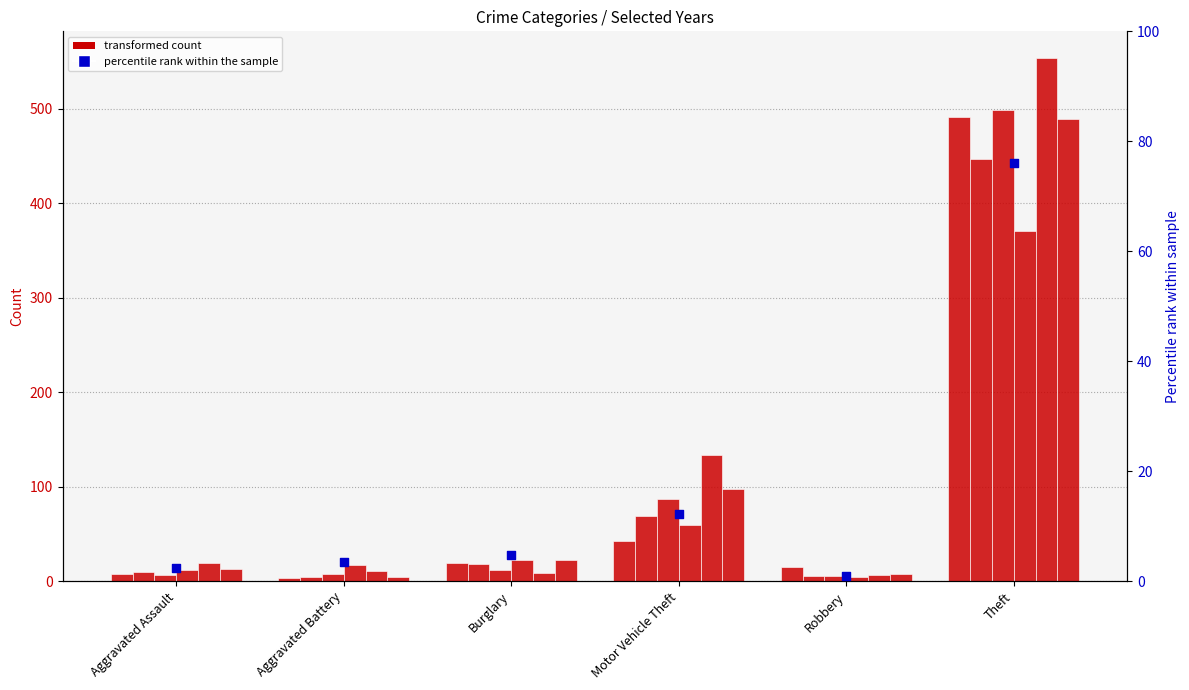

Between Burglary and Robbery, which is larger?

Burglary